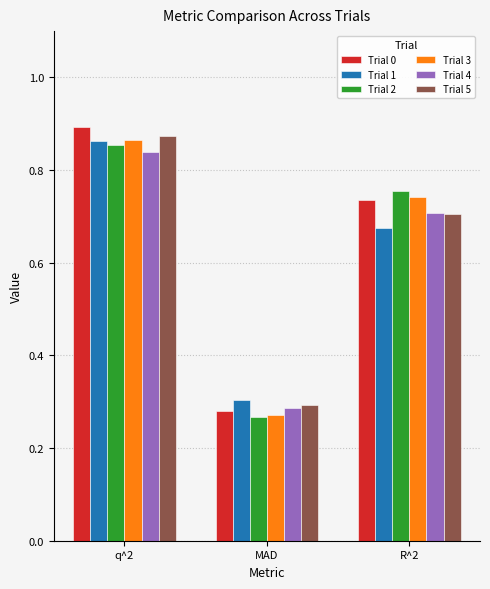

At which label is Trial 0 closest to 0?

MAD